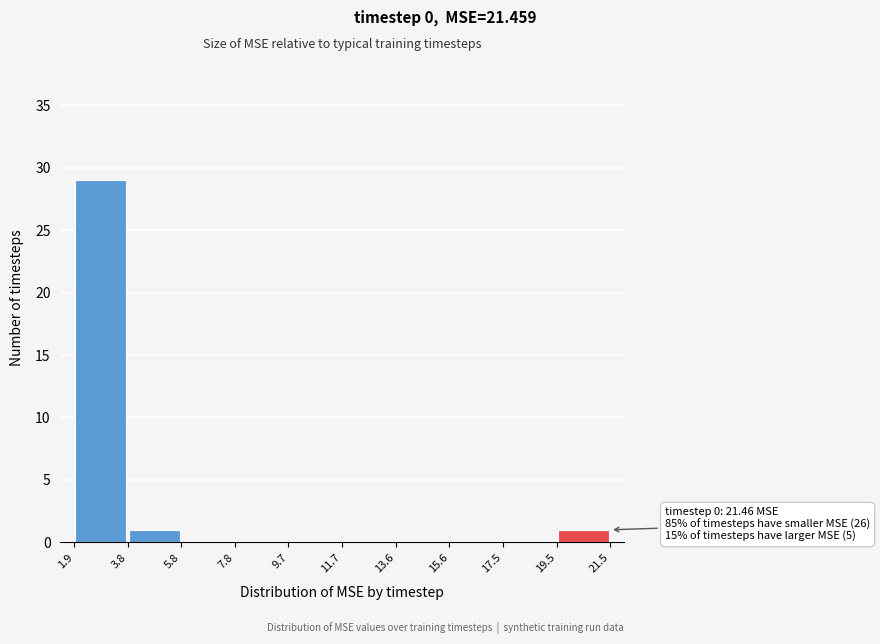

Over which range of the x-axis is the bar tallest?

1.9 to 3.8